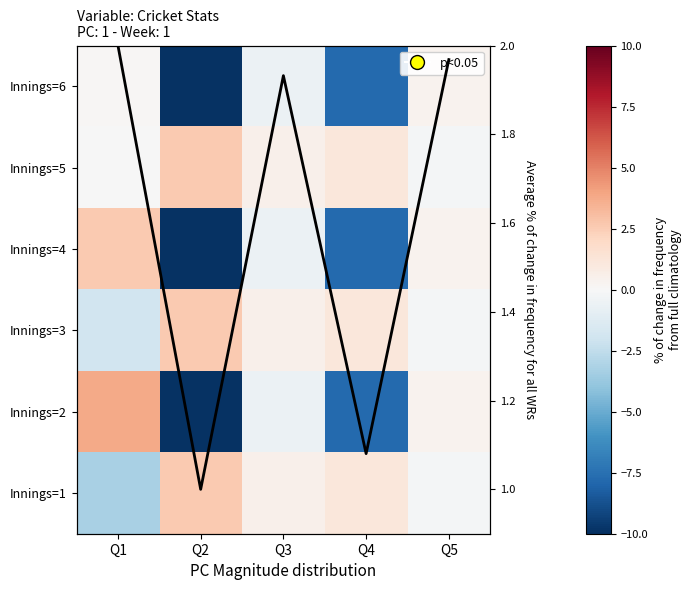

Count the number of categories in the chart.

5